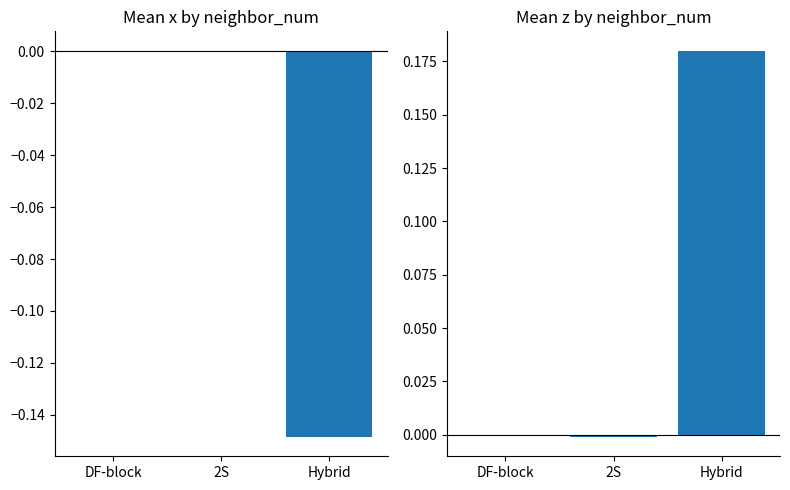

Which label corresponds to the smallest value in the chart?

Hybrid